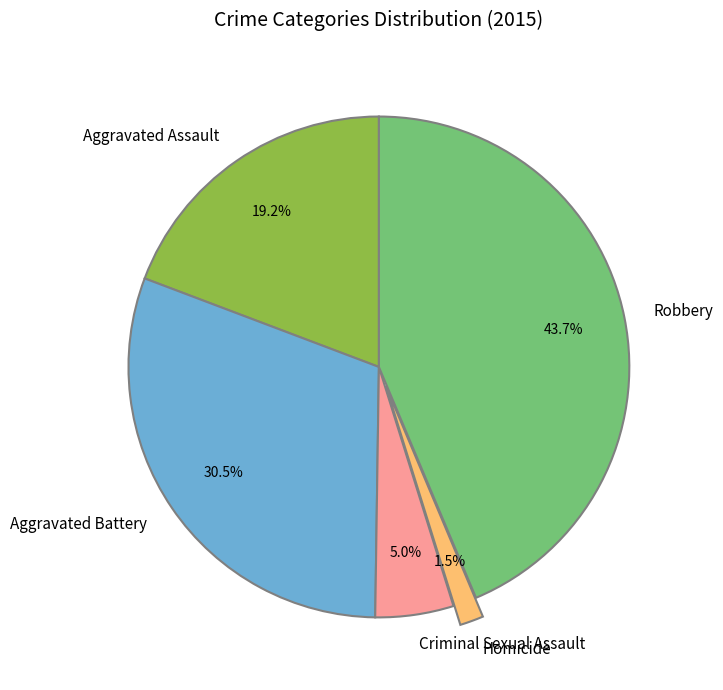

How many slices are in this pie chart?

5